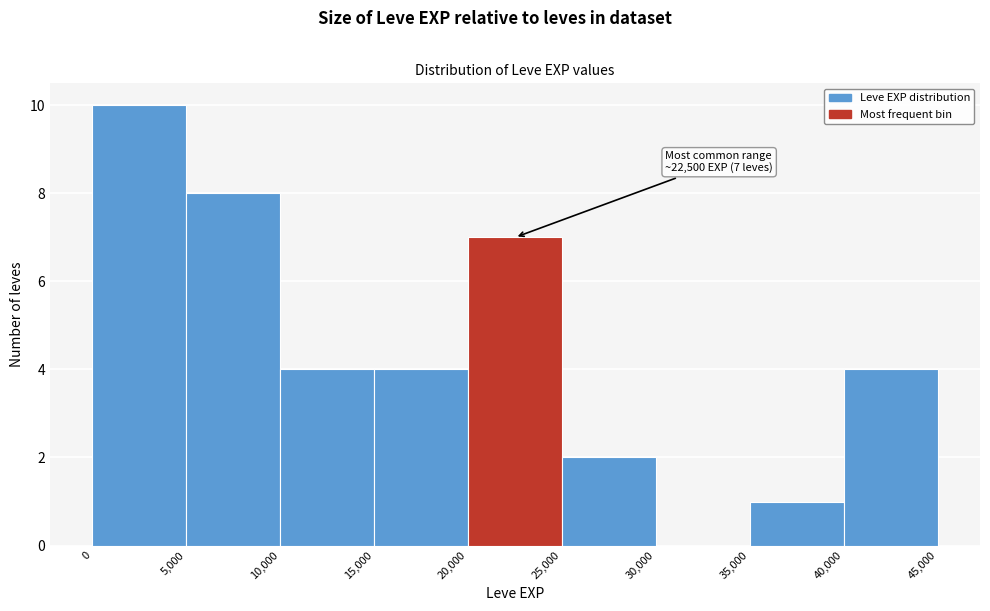

Which range on the x-axis has the tallest bar?

0 to 5,000